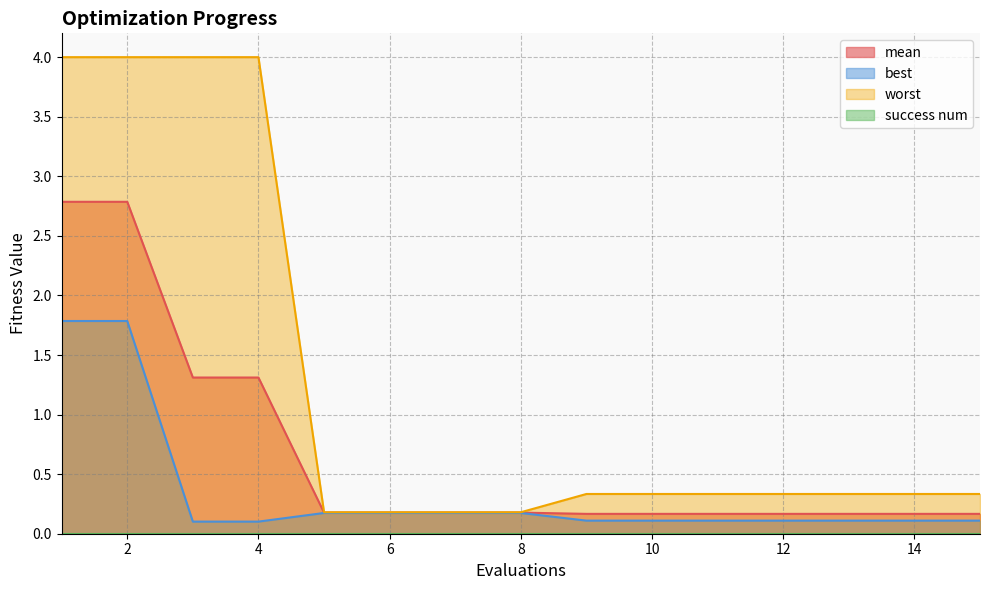

What is the difference between the second highest and minimum values in the worst series?

3.8